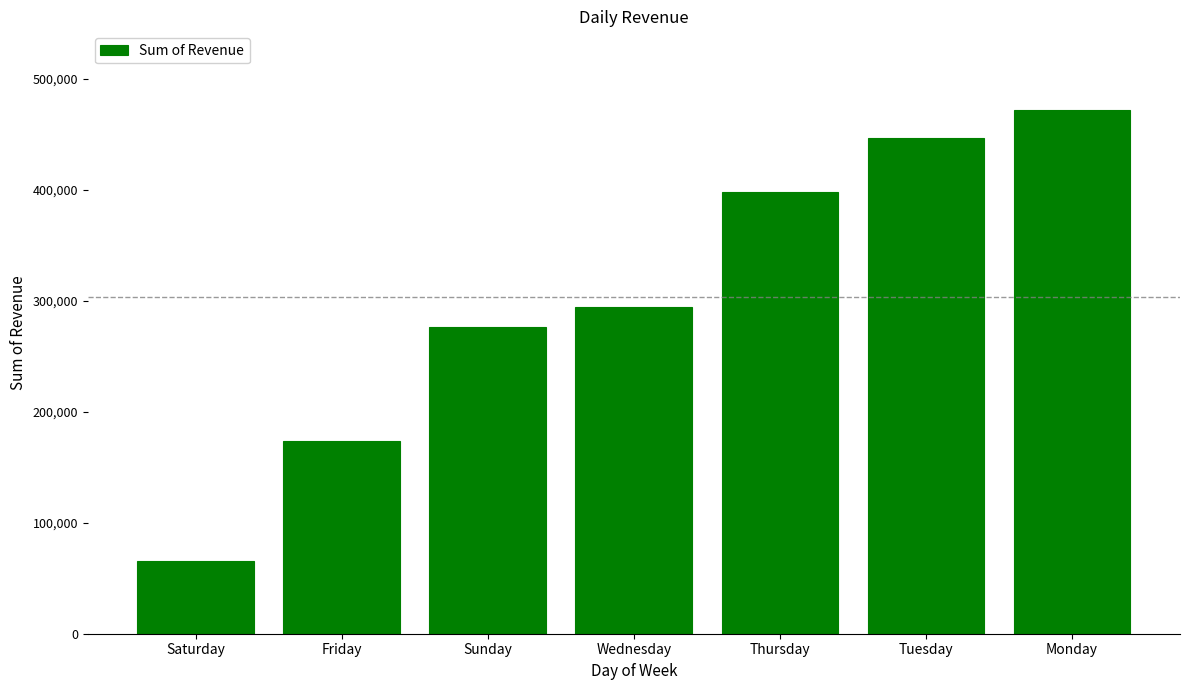

What is the sum of the values at Wednesday and Monday?

766541.8